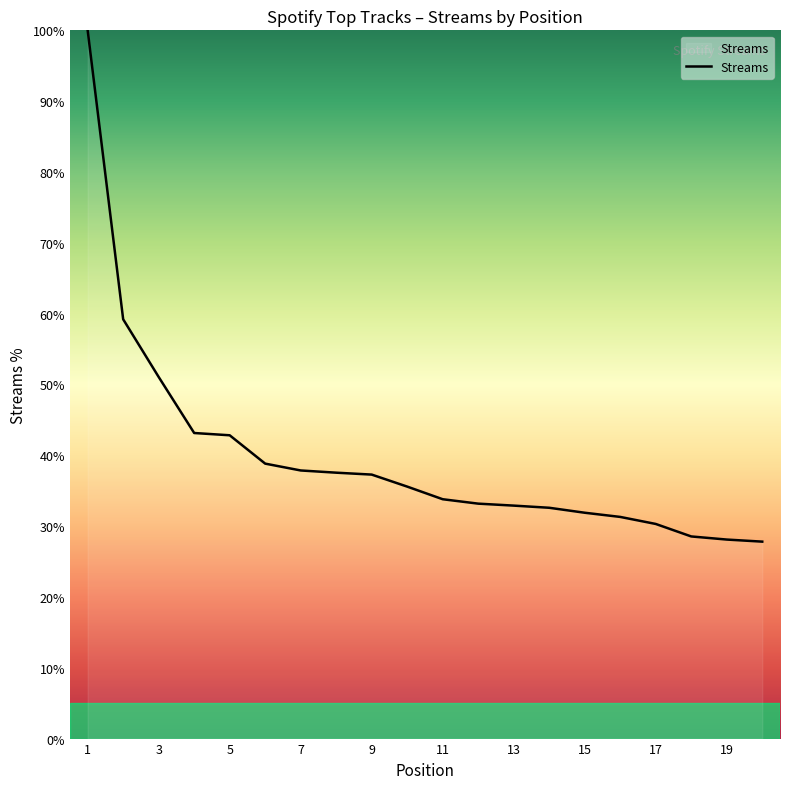

What is the greatest value displayed?

100.0